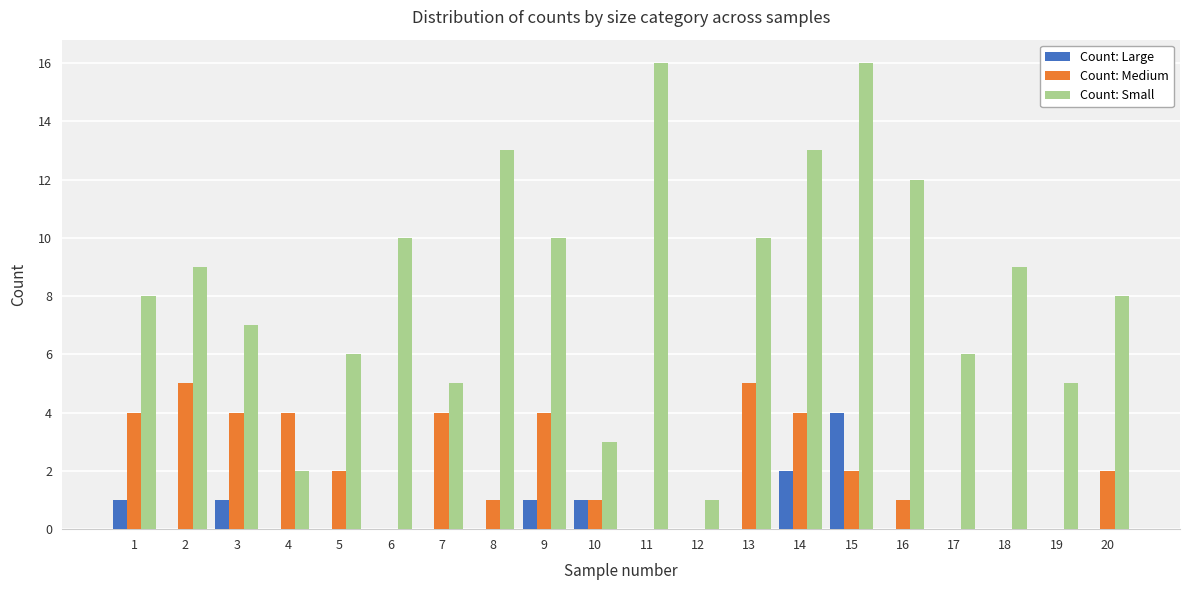

The Count: Small series shows 9 at 2. True or false?

True